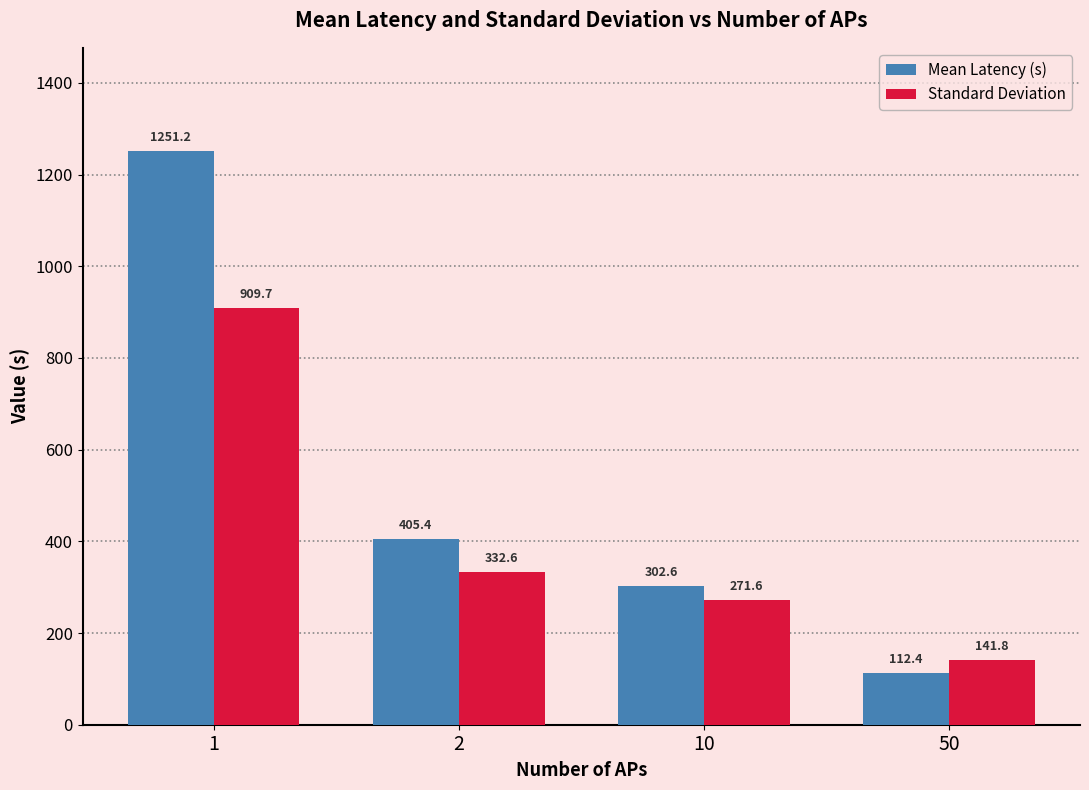

What value does the Standard Deviation series have at 1?

909.7